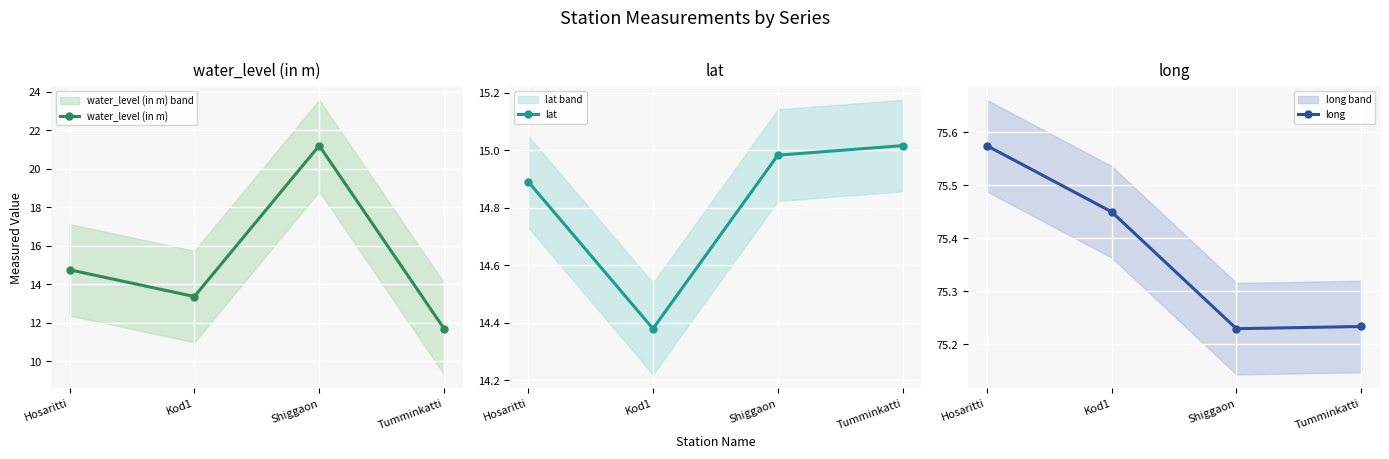

The water_level (in m) series shows 11.7 at Tumminkatti. True or false?

True